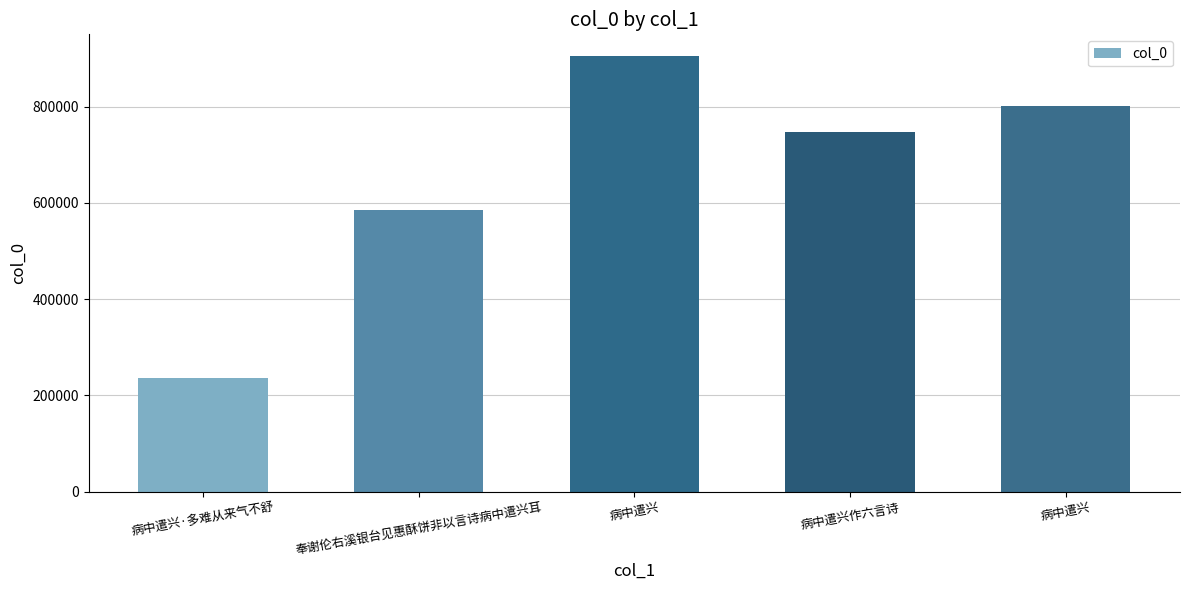

What value does the data have at 病中遣兴作六言诗, to the nearest 50?

746800